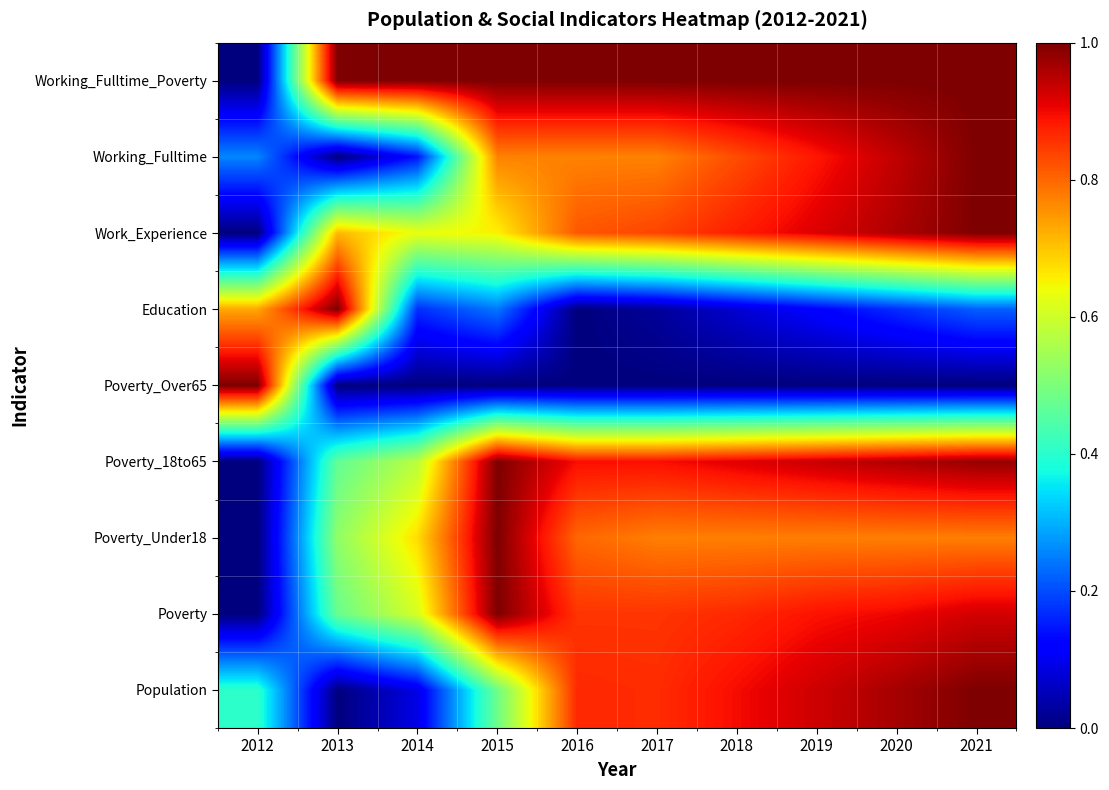

Reading right to left, transcribe all the data shown in this chart.

Population: 2021=1.0	2020=1.0	2019=0.9	2018=0.9	2017=0.9	2016=0.9	2015=0.5	2014=0.1	2013=0.0	2012=0.4
Poverty: 2021=0.9	2020=0.9	2019=0.9	2018=0.9	2017=0.9	2016=0.9	2015=1.0	2014=0.6	2013=0.5	2012=0.0
Poverty_Under18: 2021=0.8	2020=0.8	2019=0.8	2018=0.8	2017=0.8	2016=0.8	2015=1.0	2014=0.7	2013=0.5	2012=0.0
Poverty_18to65: 2021=1.0	2020=1.0	2019=0.9	2018=0.9	2017=0.9	2016=0.9	2015=1.0	2014=0.6	2013=0.5	2012=0.0
Poverty_Over65: 2021=0.0	2020=0.0	2019=0.0	2018=0.0	2017=0.0	2016=0.0	2015=0.0	2014=0.0	2013=0.0	2012=1.0
Education: 2021=0.2	2020=0.2	2019=0.1	2018=0.1	2017=0.0	2016=0.0	2015=0.2	2014=0.2	2013=1.0	2012=0.7
Work_Experience: 2021=1.0	2020=1.0	2019=0.9	2018=0.9	2017=0.8	2016=0.8	2015=0.7	2014=0.6	2013=0.7	2012=0.0
Working_Fulltime: 2021=1.0	2020=0.9	2019=0.9	2018=0.8	2017=0.8	2016=0.8	2015=0.8	2014=0.1	2013=0.0	2012=0.3
Working_Fulltime_Poverty: 2021=1.0	2020=1.0	2019=1.0	2018=1.0	2017=1.0	2016=1.0	2015=1.0	2014=1.0	2013=1.0	2012=0.0